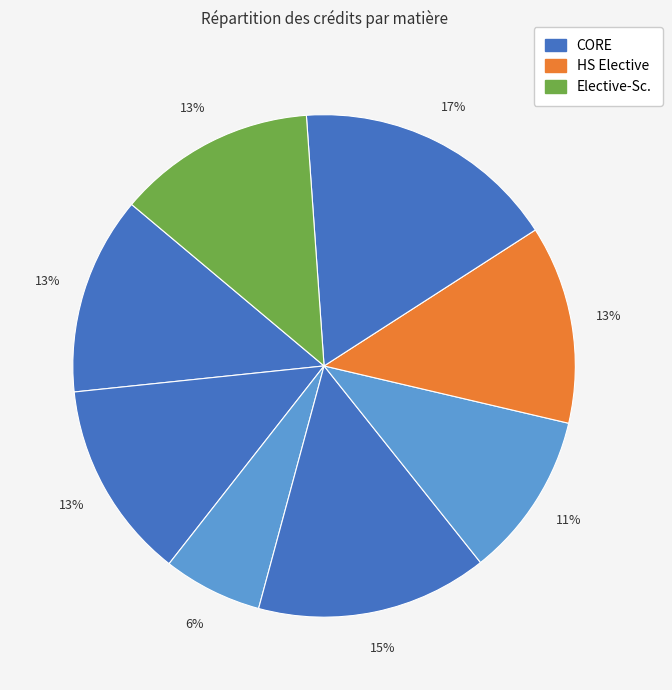

How many segments does this pie chart have?

8